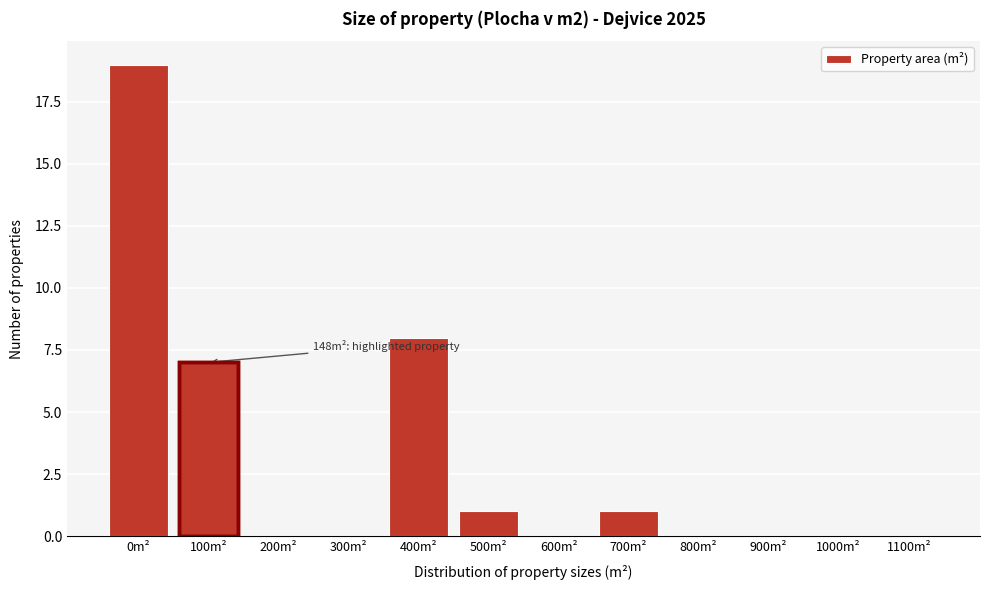

Reading left to right, transcribe all the data shown in this chart.

0m²=19	100m²=7	200m²=0	300m²=0	400m²=8	500m²=1	600m²=0	700m²=1	800m²=0	900m²=0	1000m²=0	1100m²=0